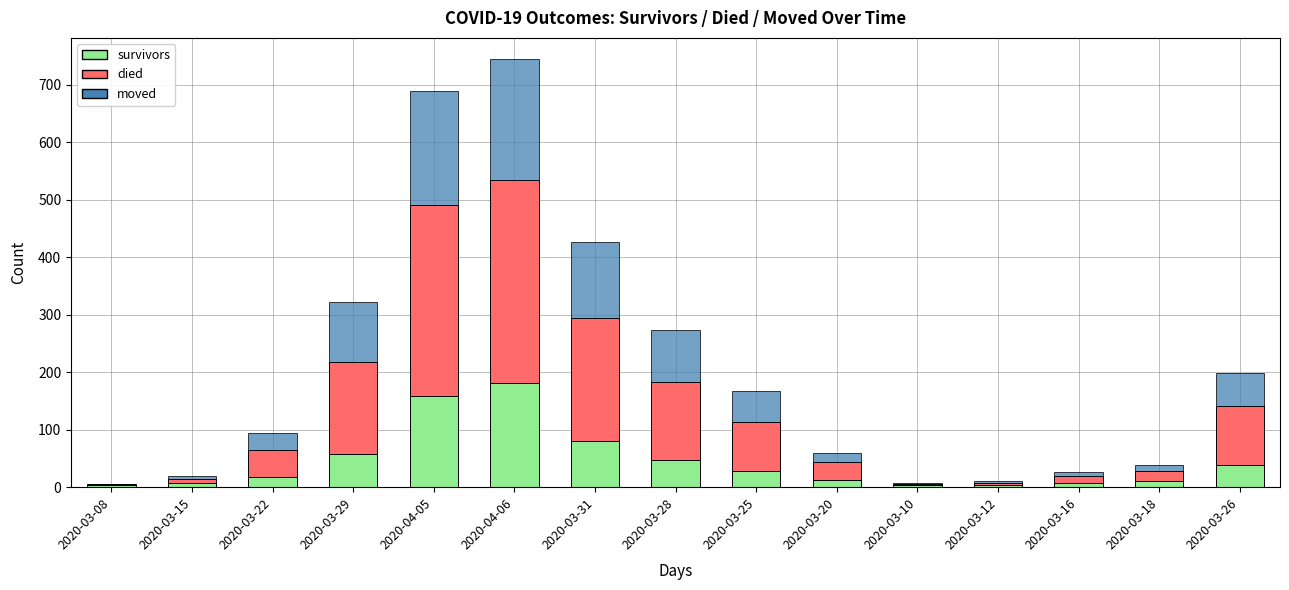

Does the chart contain stacked bars?

Yes